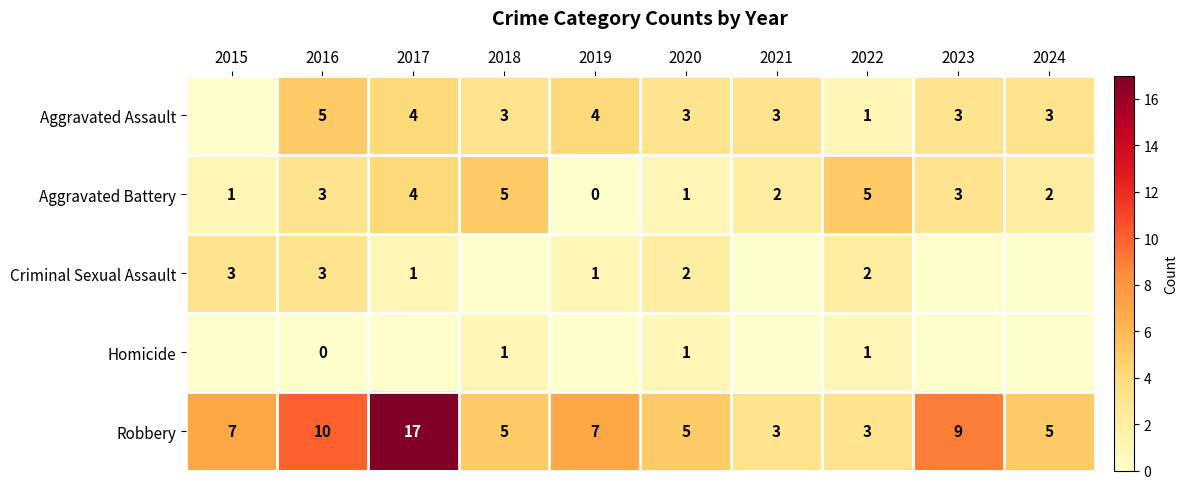

Is it true that Aggravated Battery equals 2 at 2024?

True